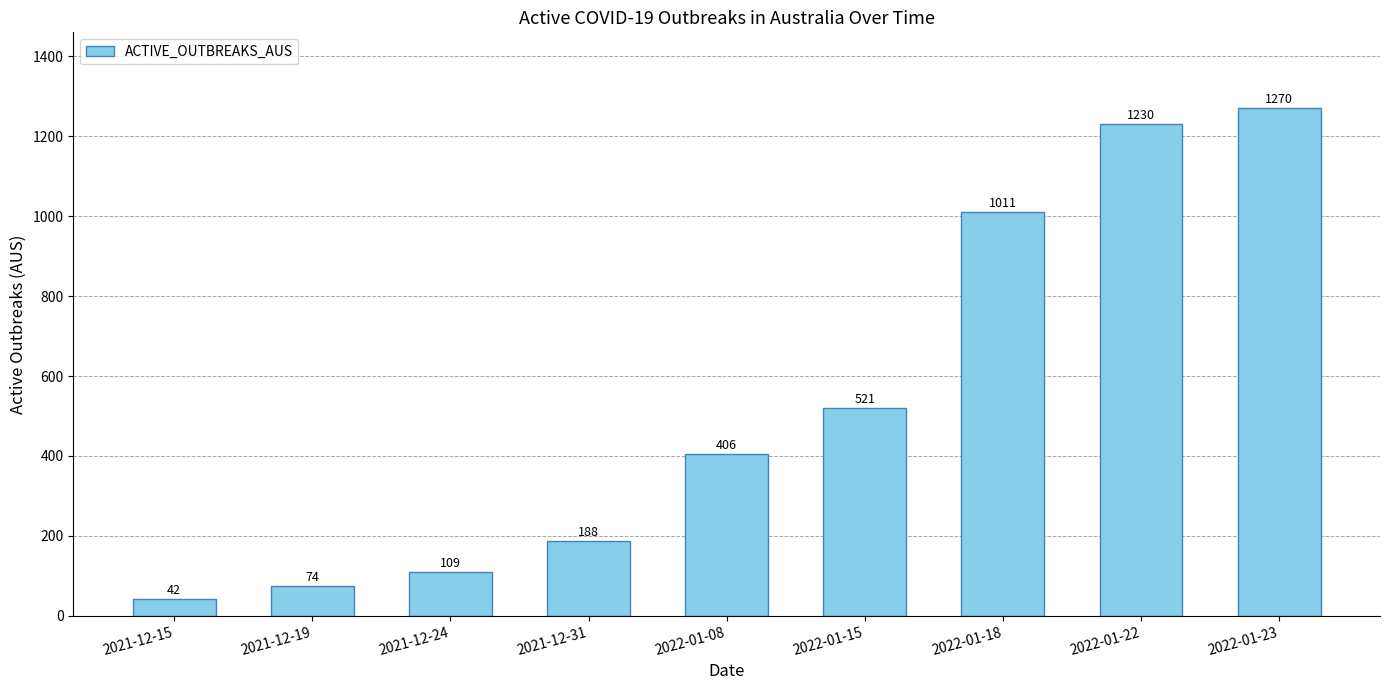

Rank the categories by value from lowest to highest.

2021-12-15, 2021-12-19, 2021-12-24, 2021-12-31, 2022-01-08, 2022-01-15, 2022-01-18, 2022-01-22, 2022-01-23